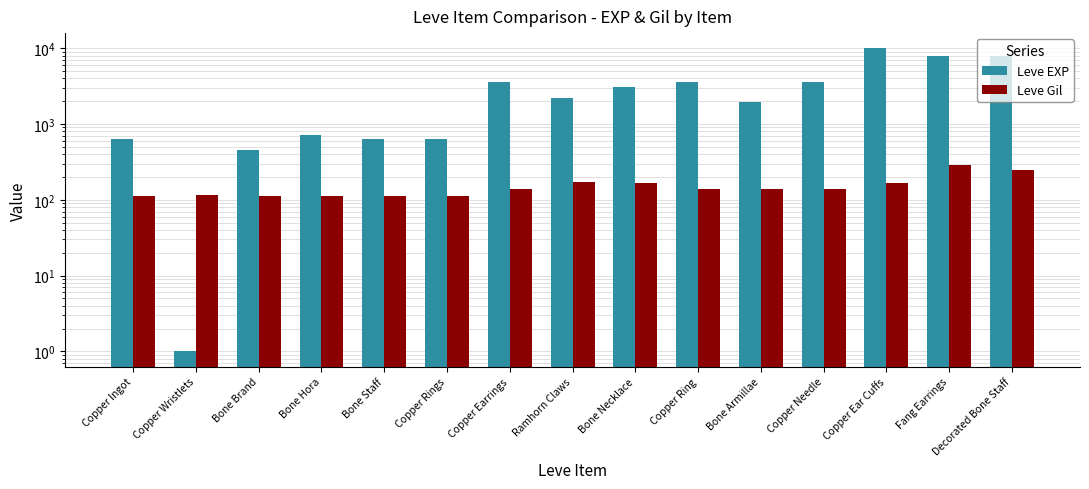

What is the difference between the highest and lowest values at Copper Earrings?

3461